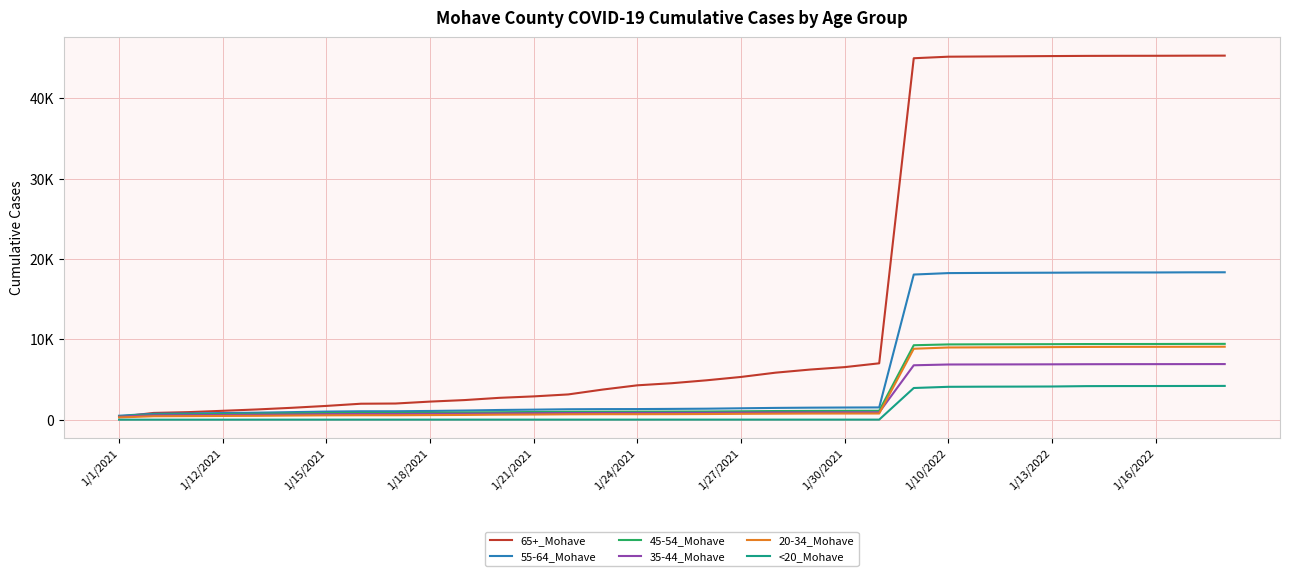

Does the chart display data point markers on the line(s)?

No